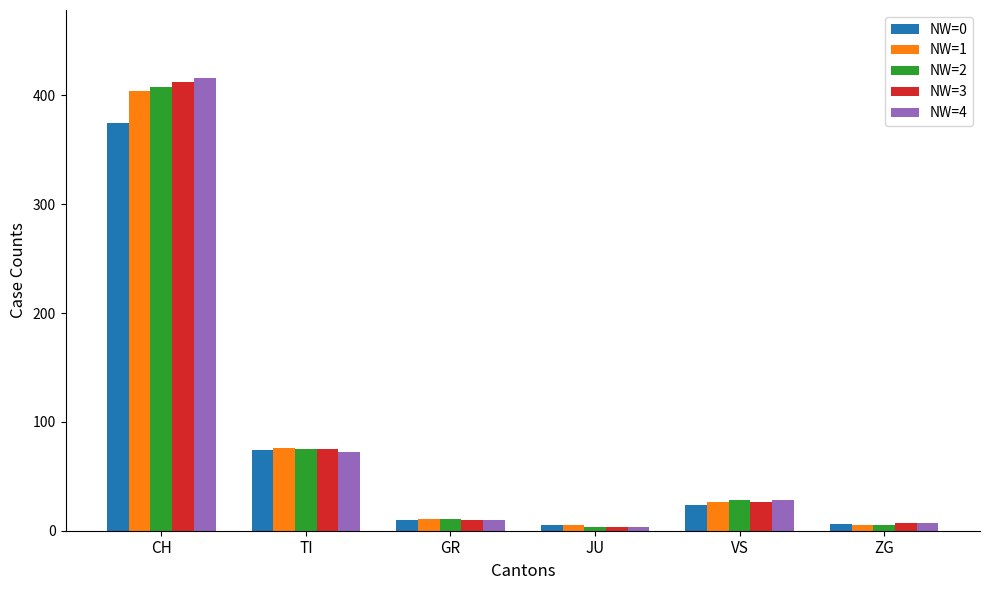

The NW=0 series shows 29 at TI. True or false?

False